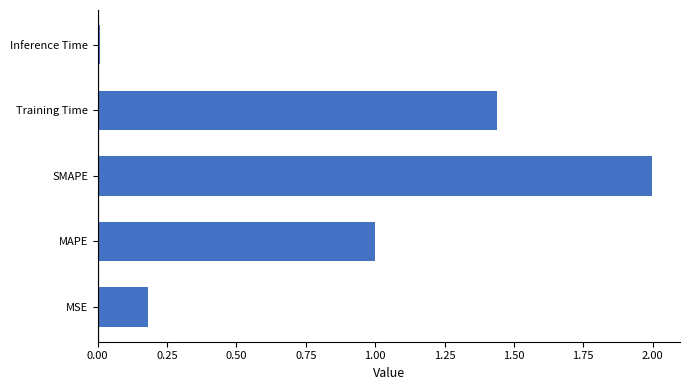

List the labels in order of value, largest first.

SMAPE, Training Time, MAPE, MSE, Inference Time